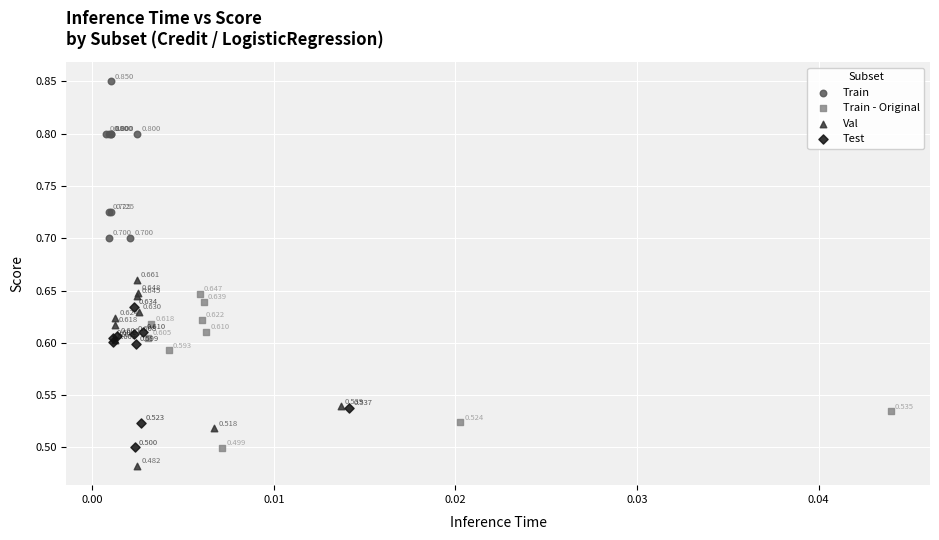

Which series contains the highest Y value?

Train